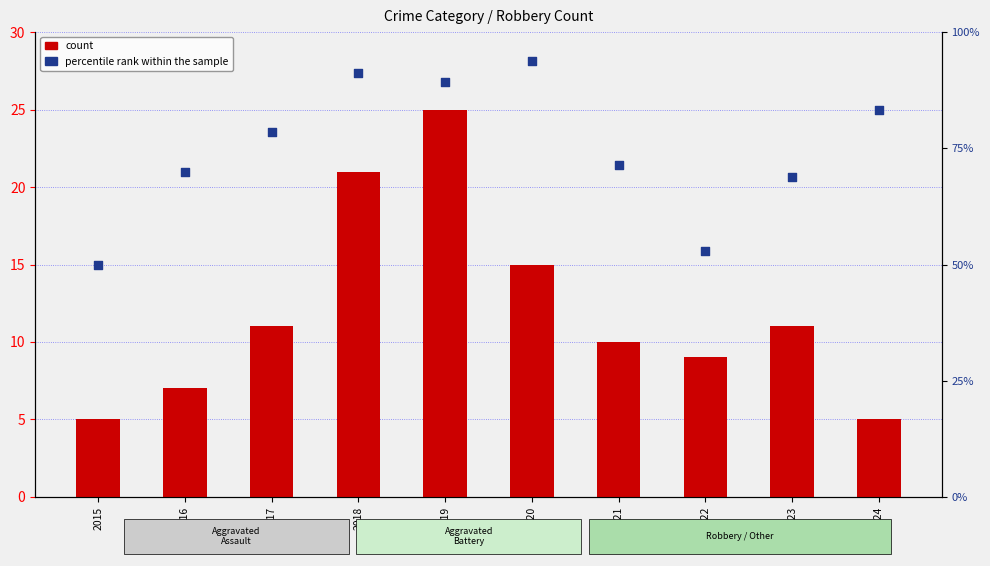

Is the value of percentile rank within the sample at 2022 greater than the value of count at 2023?

Yes